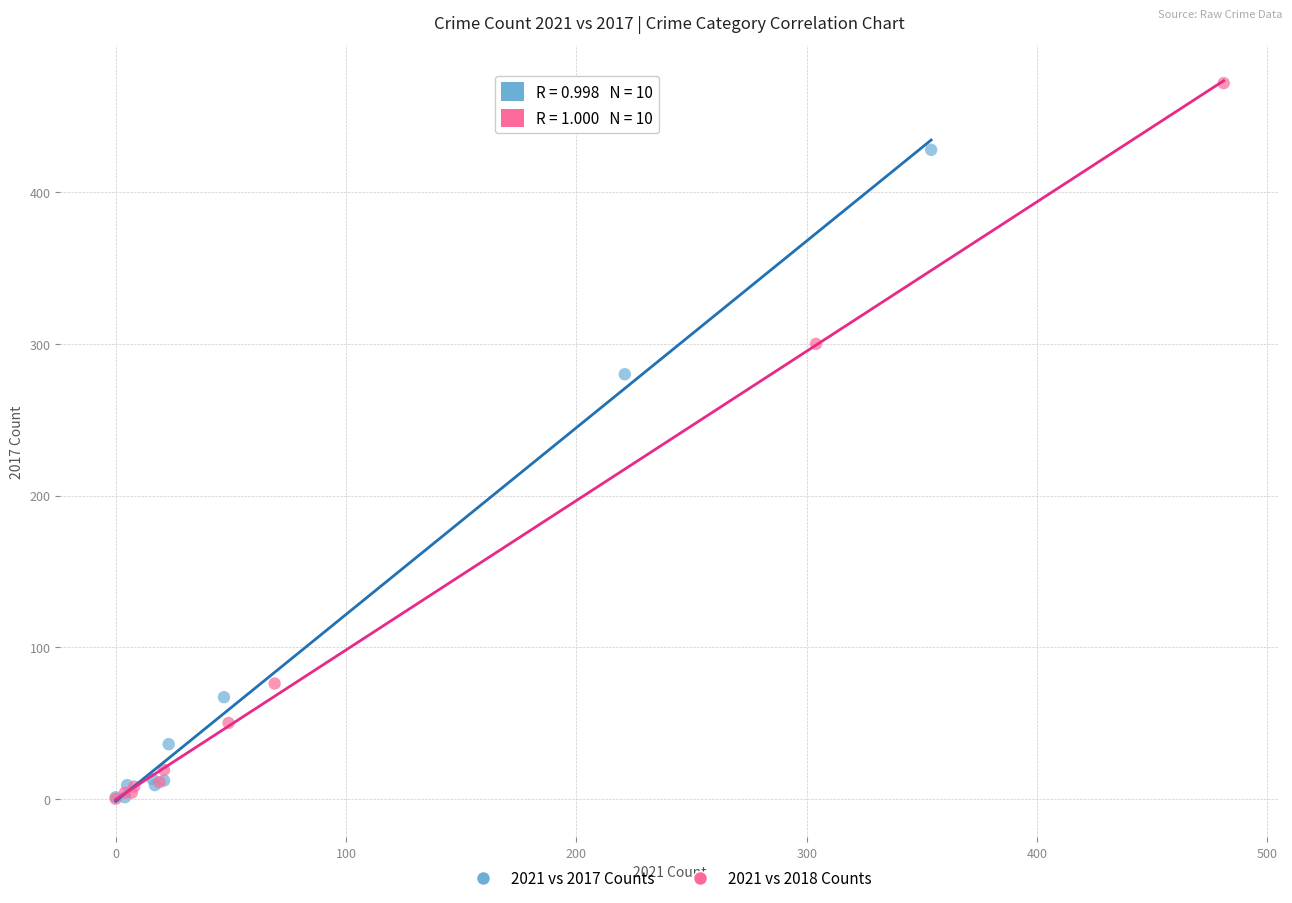

What are all the series names shown in the legend?

2021 vs 2017 Counts, 2021 vs 2018 Counts